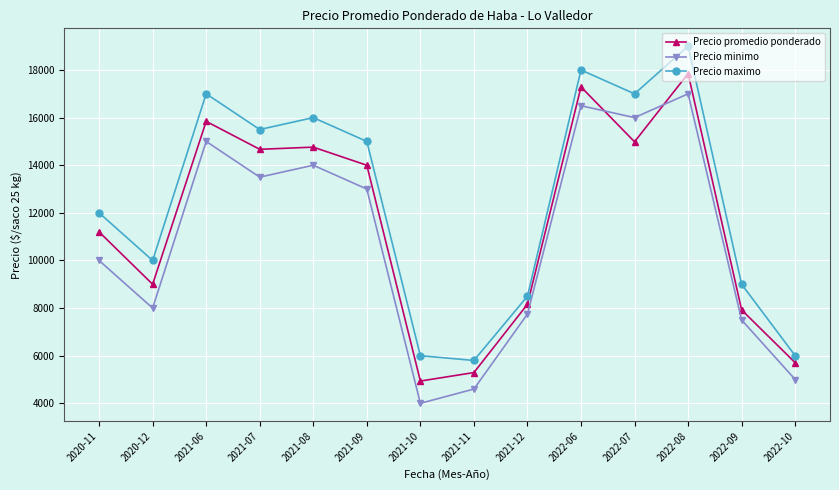

Is it true that Precio promedio ponderado equals 20131 at 2021-09?

False